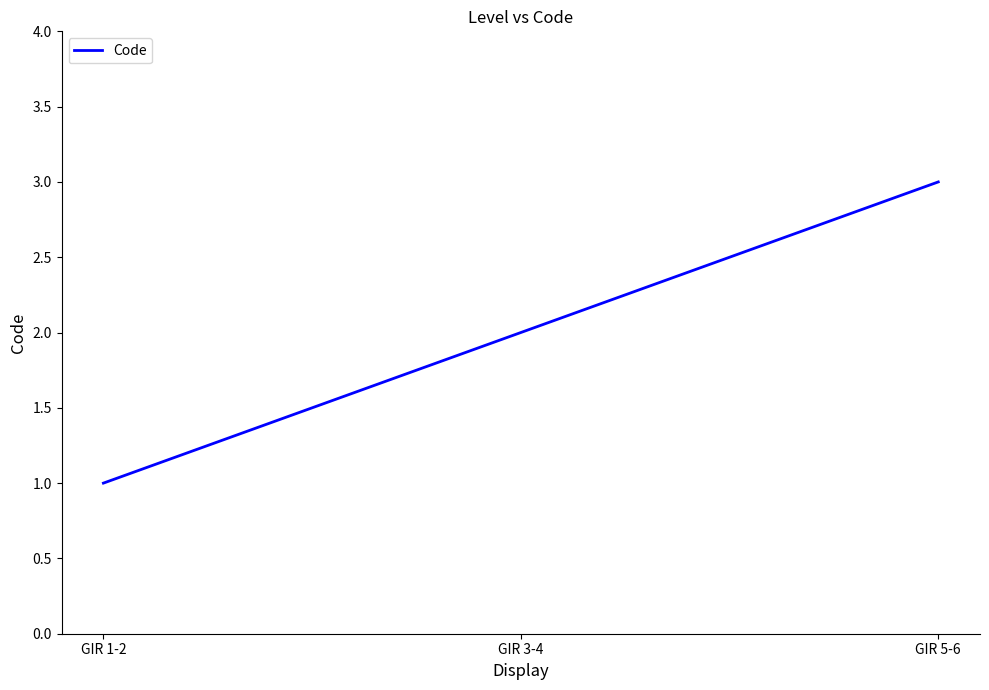

Reading right to left, what are all the values shown in this chart?

3	2	1